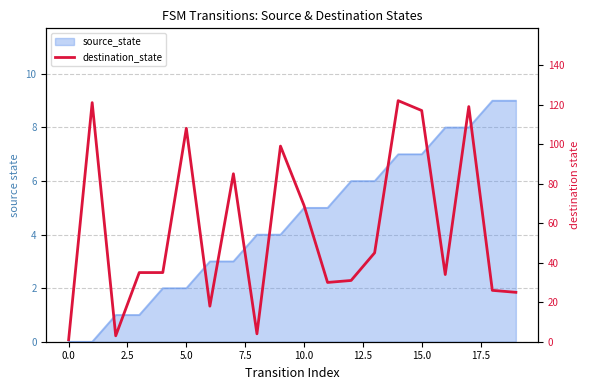

What is the sum of all values?

1127